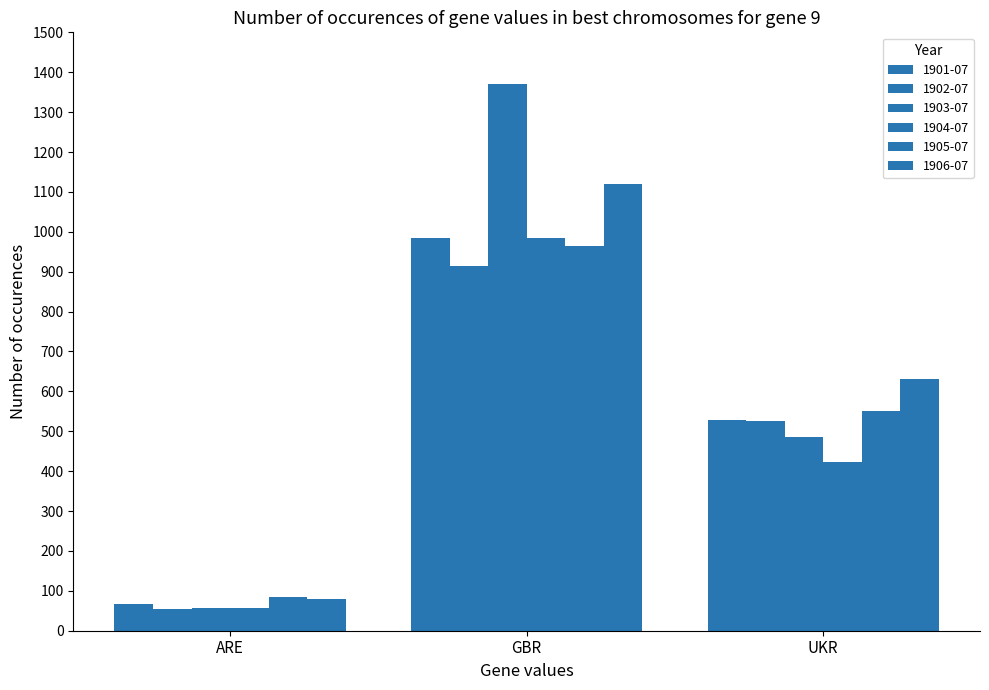

How many data points in 1906-07 are above 630?

2